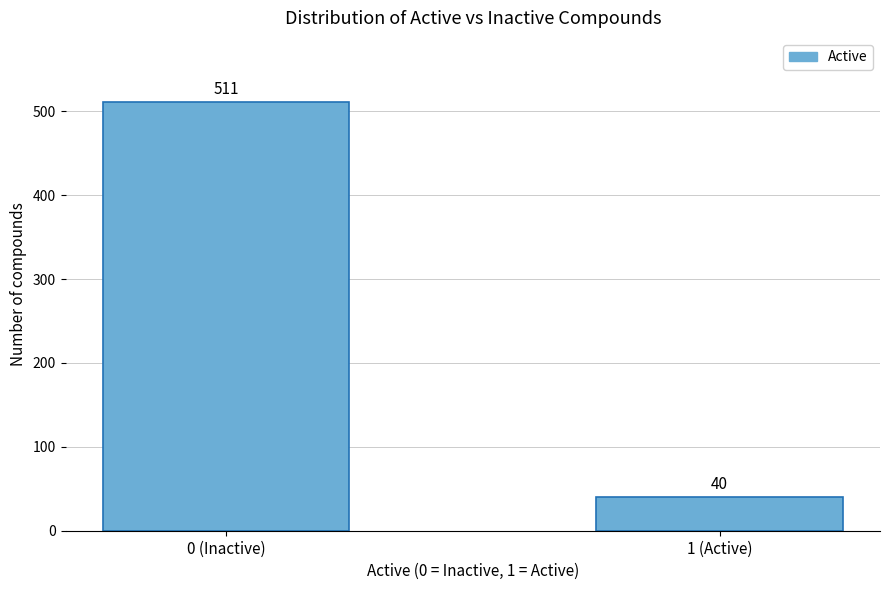

Reading right to left, what are all the values shown in this chart?

1 (Active)=40	0 (Inactive)=511